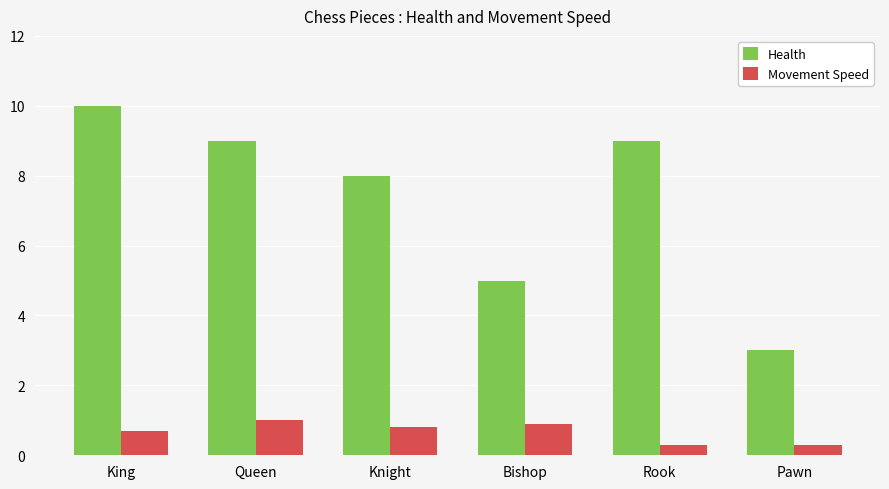

At Knight, list the series in order from smallest to largest.

Movement Speed, Health